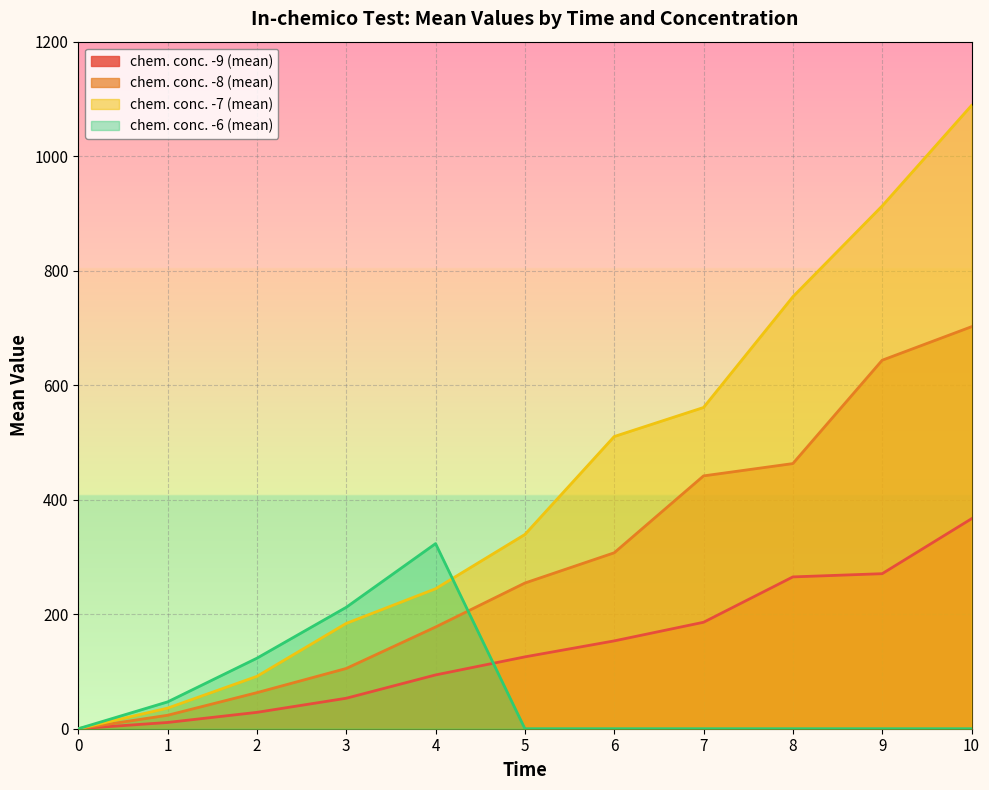

Does the chart display data point markers on the line(s)?

No